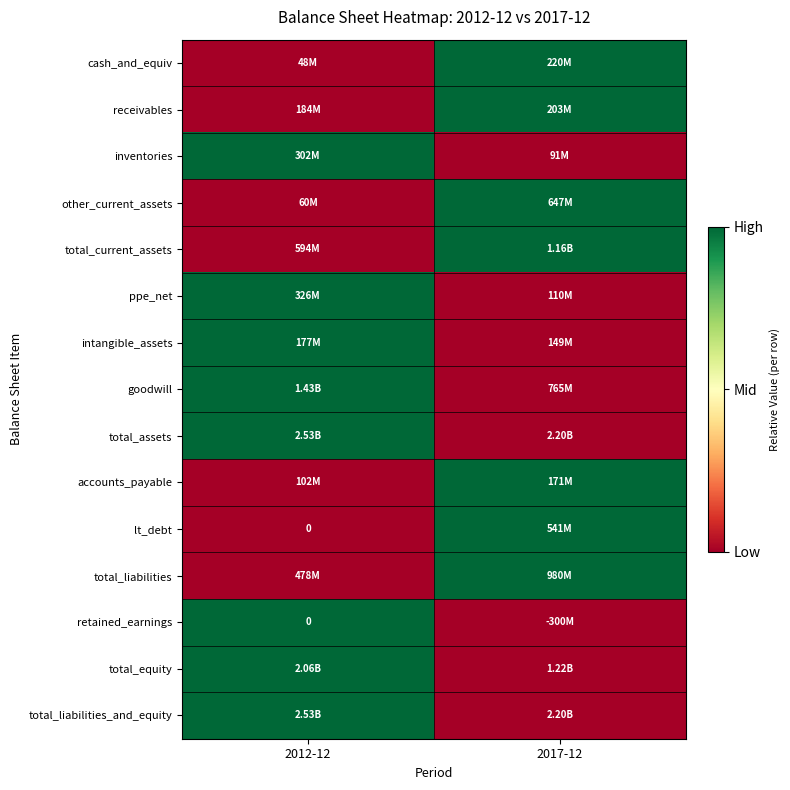

Which category has the highest value across all series?

2017-12